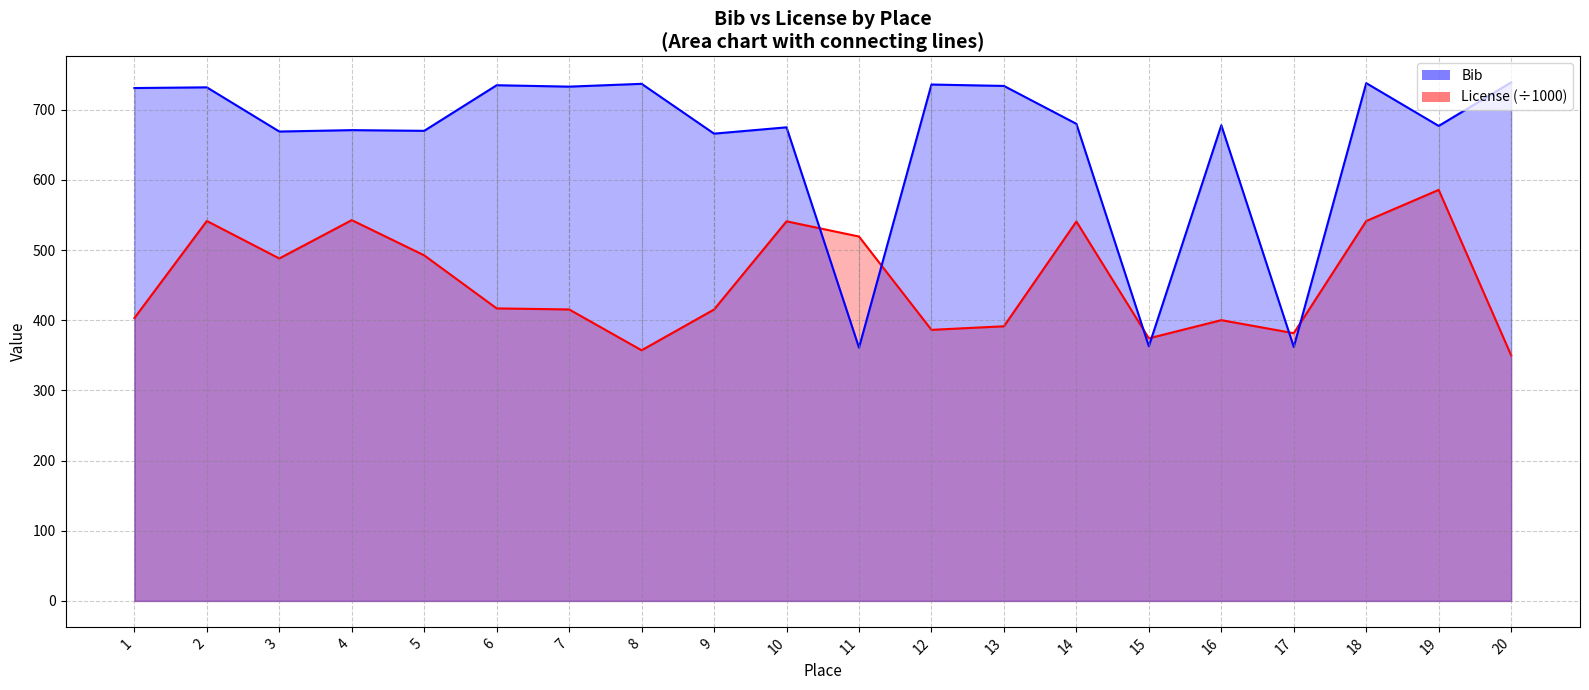

How many times do Bib and License cross each other?

6